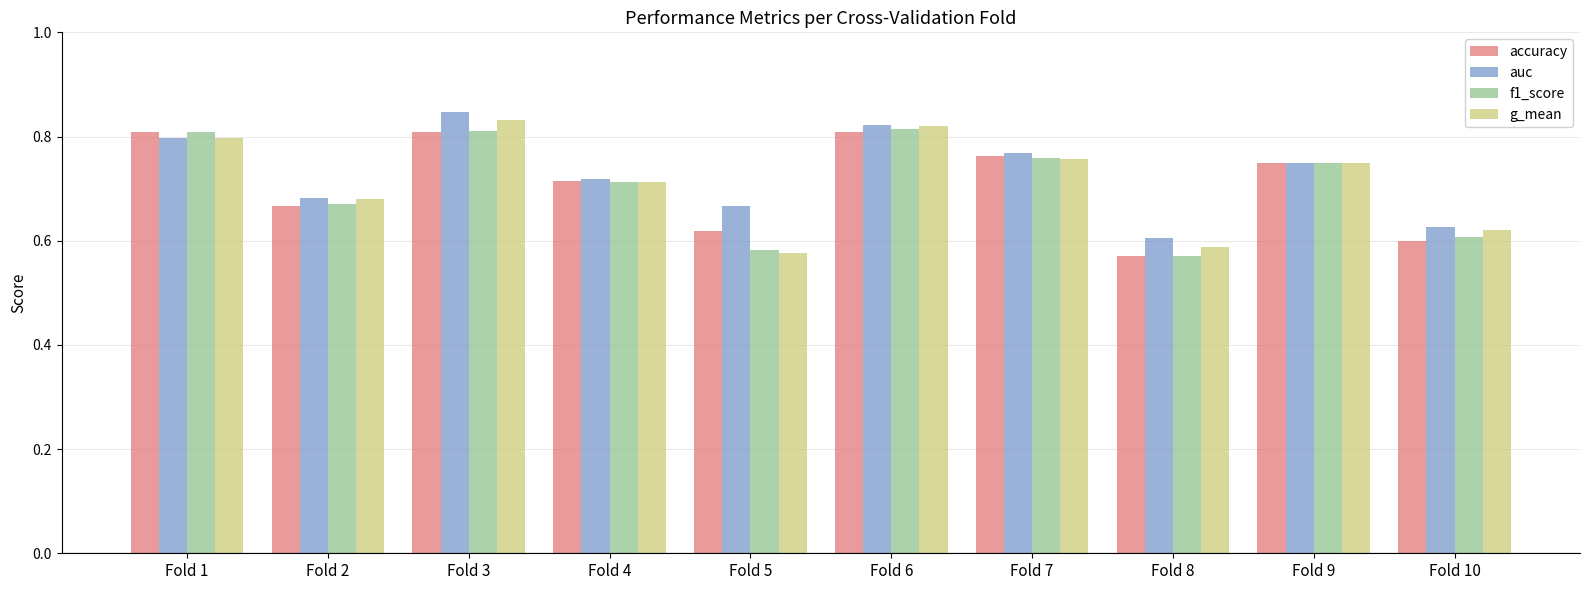

The accuracy series shows 1.2 at Fold 2. True or false?

False